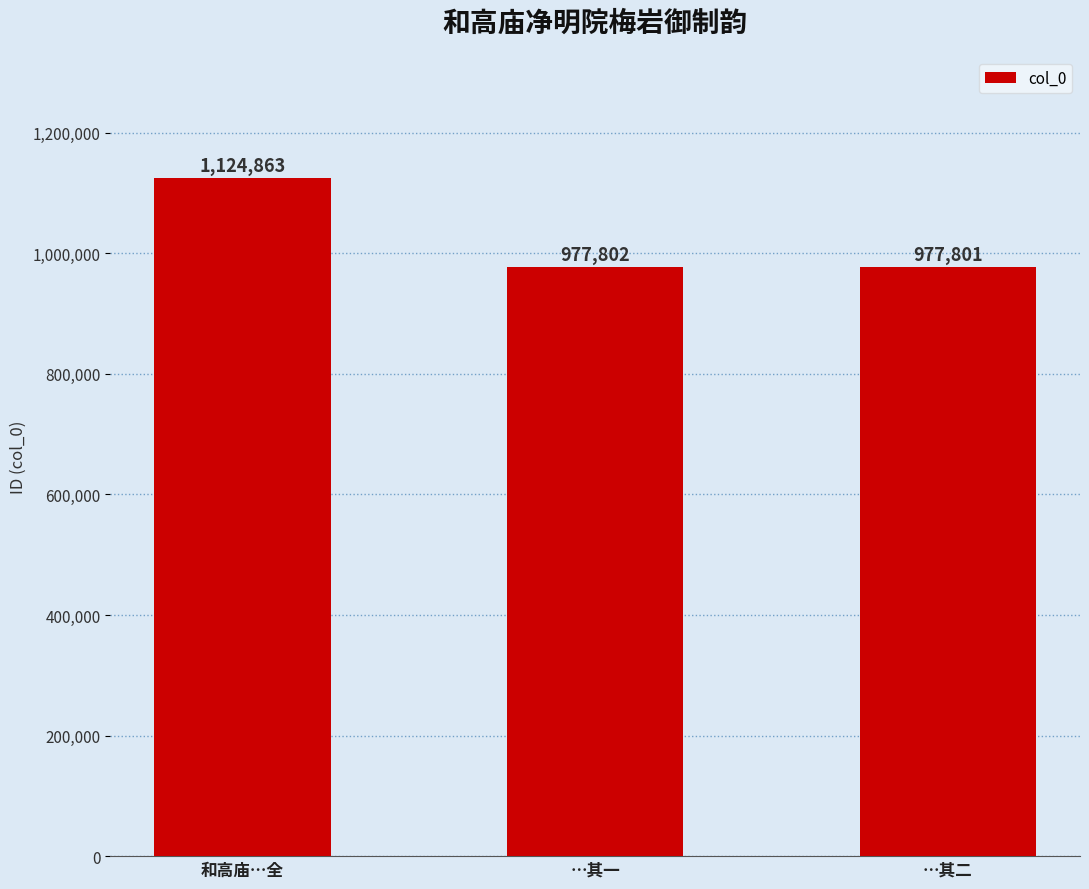

What is the smallest value displayed?

977801